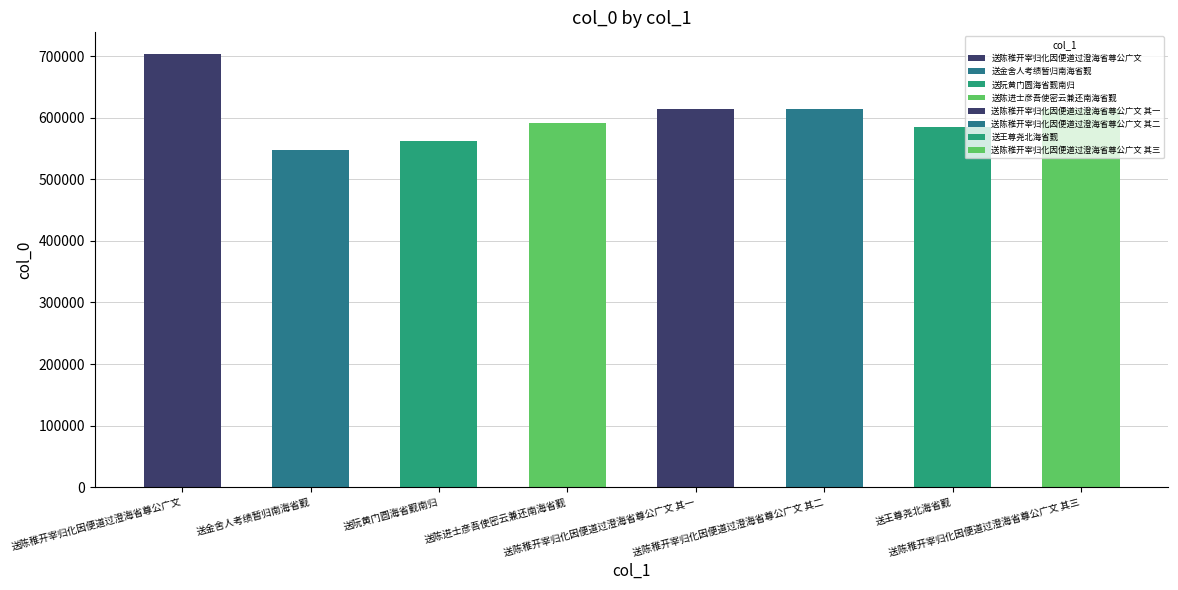

What position from the right is 送陈稚开宰归化因便道过澄海省尊公广文 其三?

1